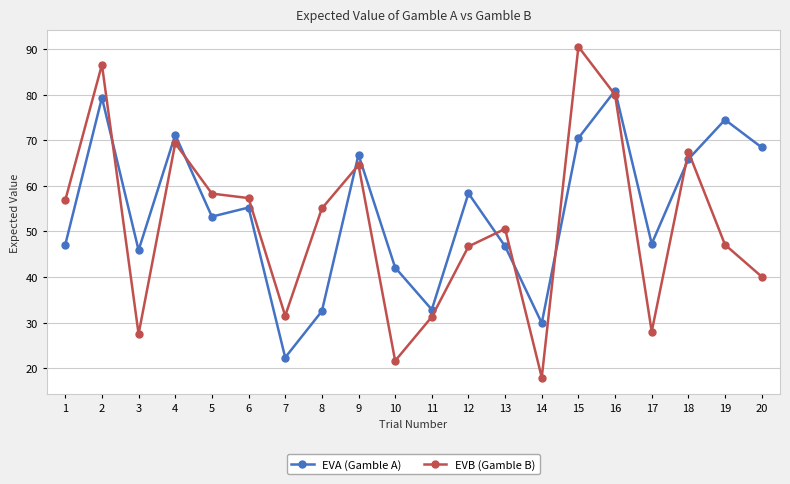

True or false: EVA (Gamble A) has a value of 22.3 at 7.

True